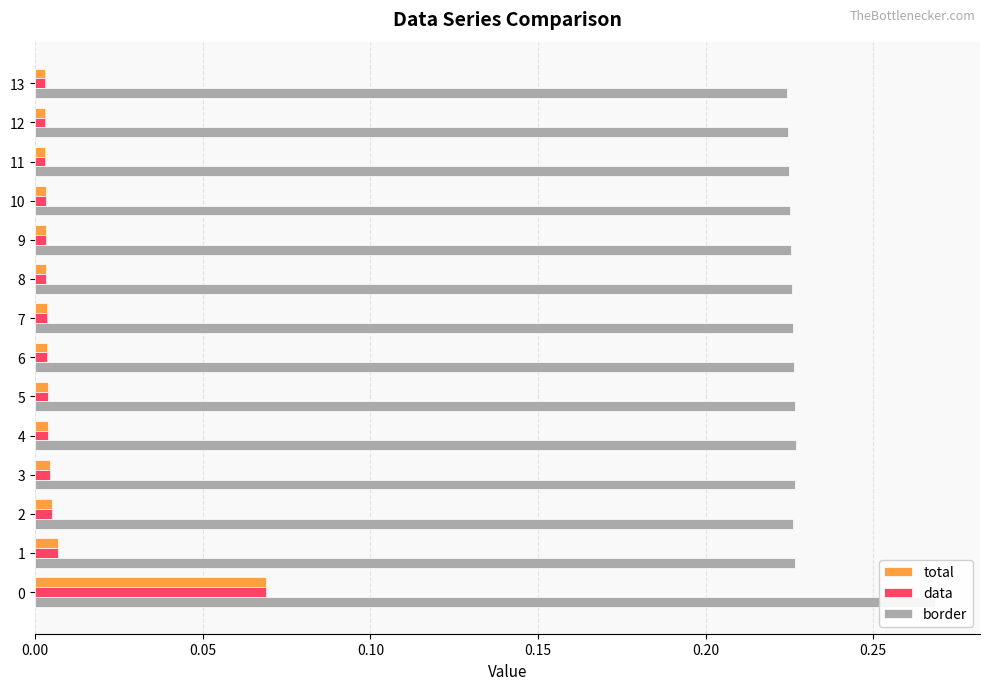

Which category has the lowest value in the total series?

13